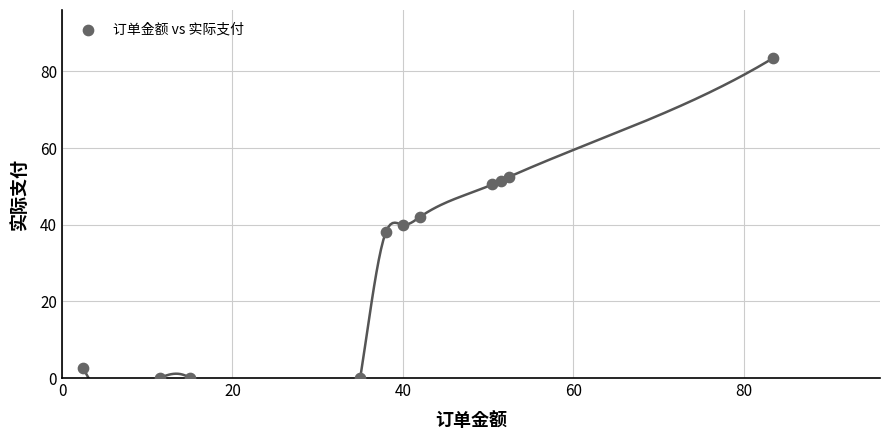

What is the average X value?

38.4